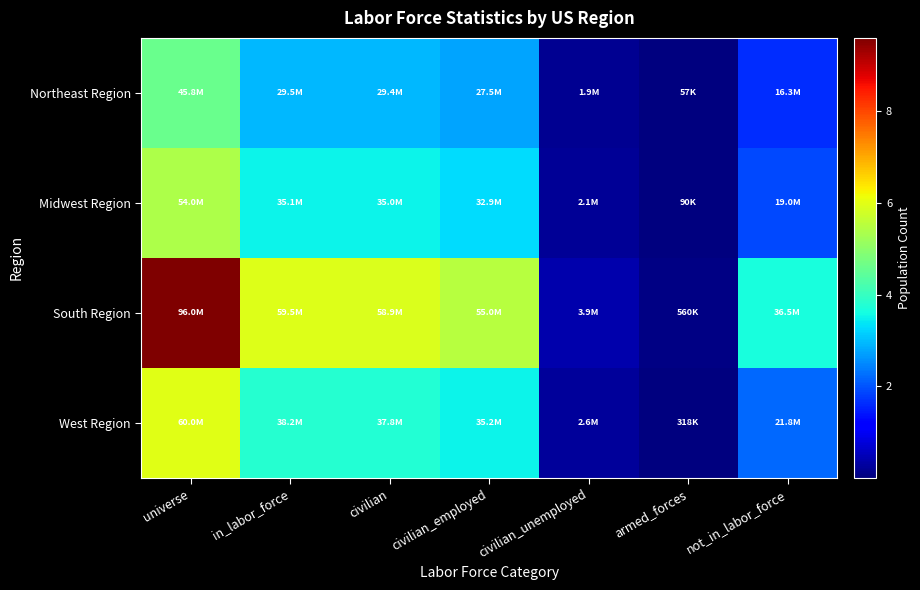

How many categories are shown in the chart?

7